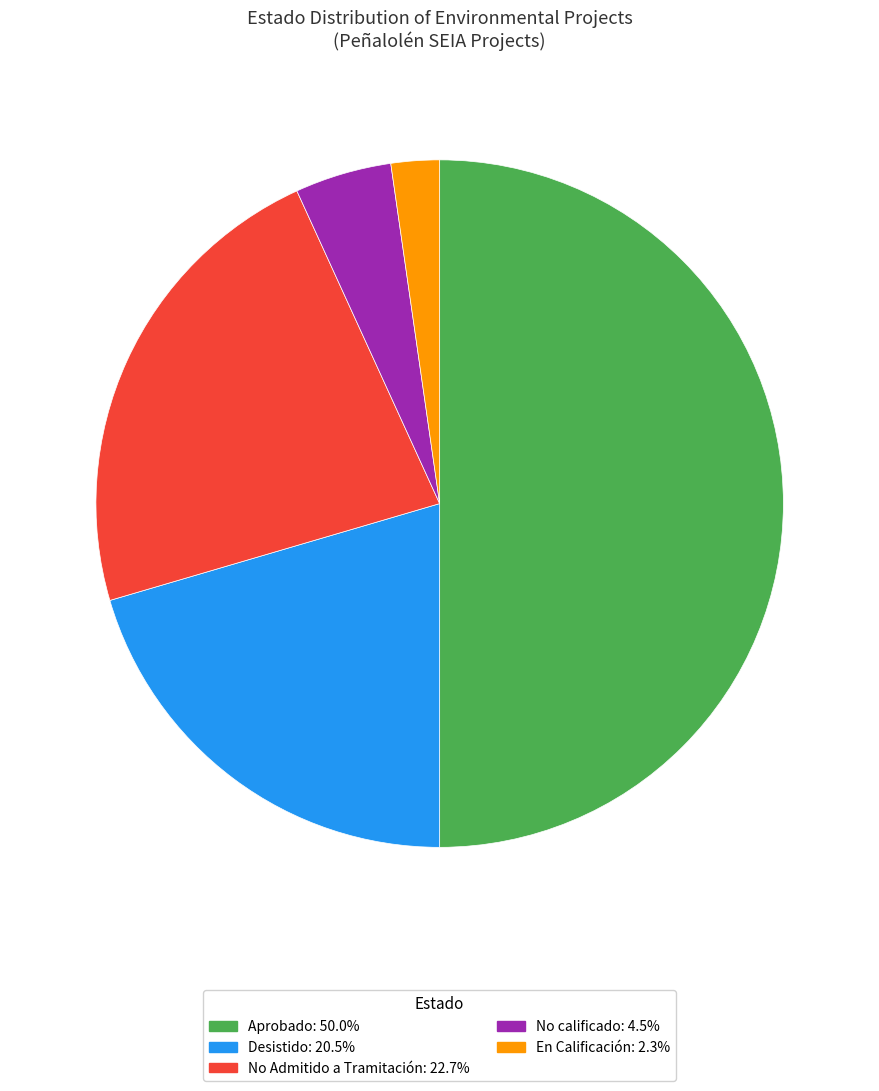

Is Desistido the majority of the pie?

No